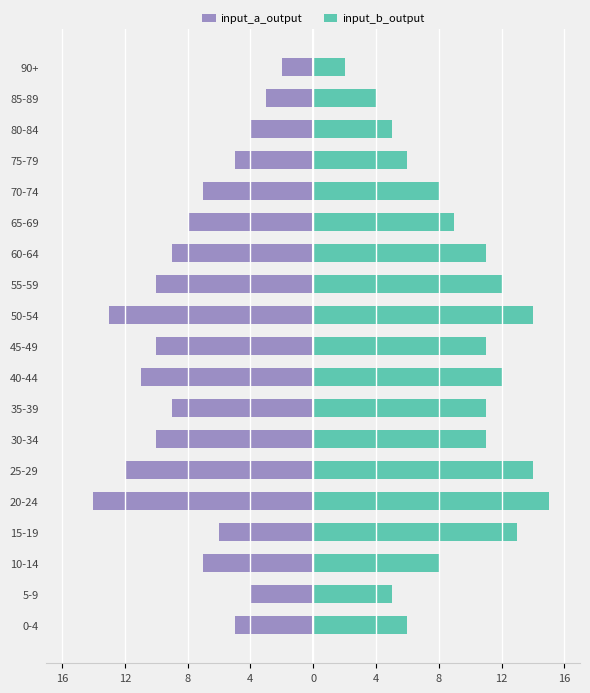

How many series are shown in this chart?

2